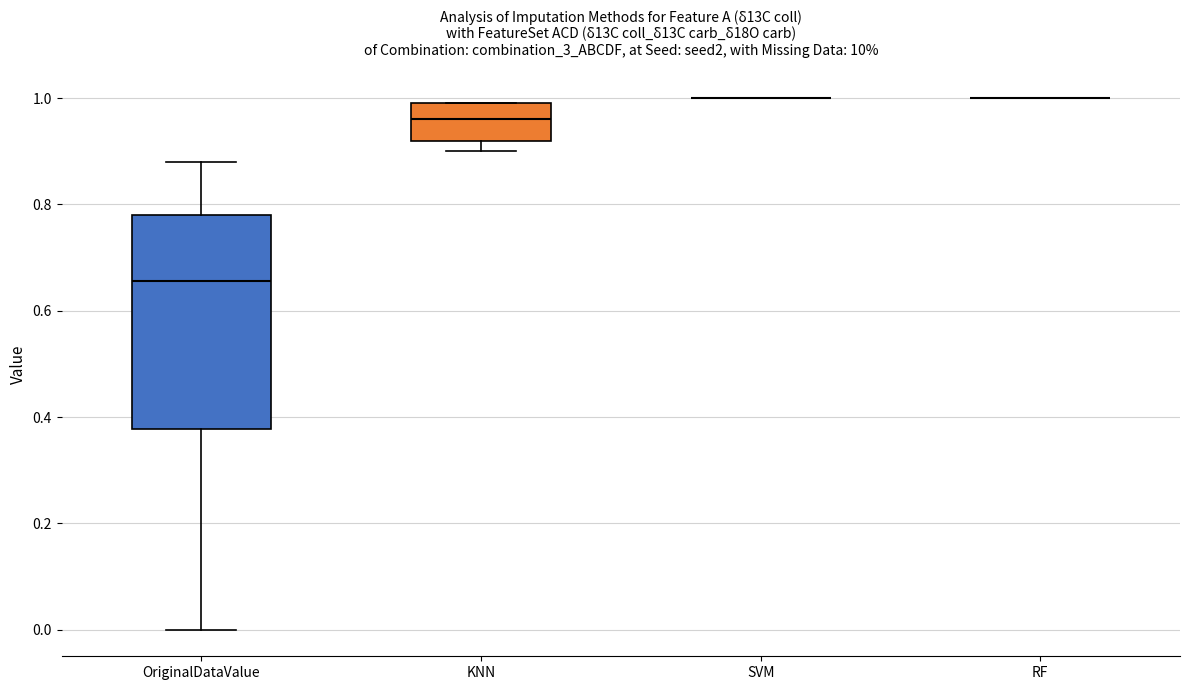

Reading left to right, read every box against the y-axis: the position of its median line, the range the box covers, and the ends of its whiskers. The values are not printed on the chart, so give them approximately, as read against the axis.

OriginalDataValue: median 0.66, box 0.38 to 0.78, whiskers 0.00 to 0.88
KNN: median 0.96, box 0.92 to 1.00, whiskers 0.90 to 1.00
SVM: box collapsed to a line at 1.00, whiskers 1.00 to 1.00
RF: box collapsed to a line at 1.00, whiskers 1.00 to 1.00